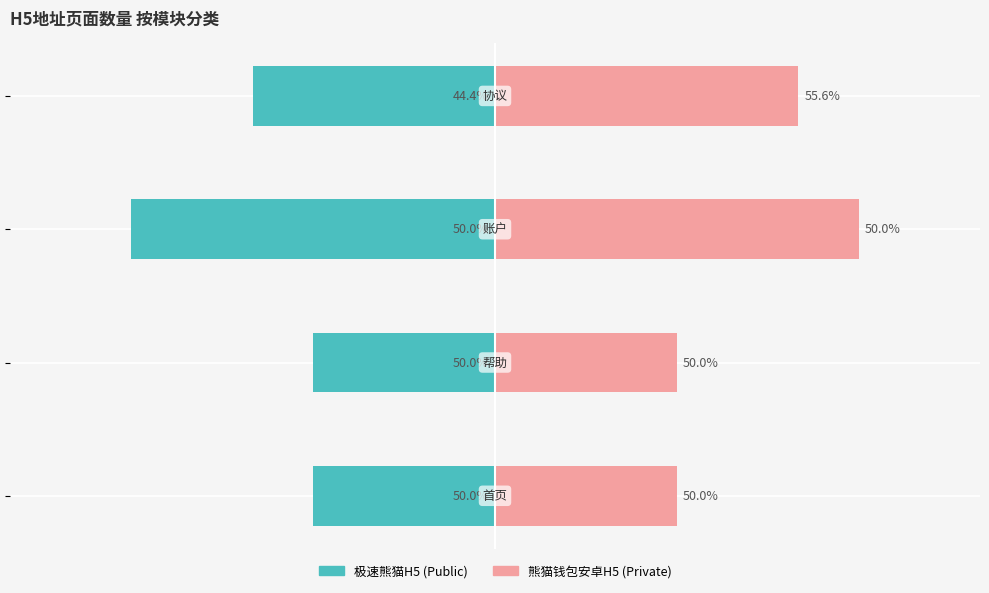

List the series in order of their overall mean, lowest first.

极速熊猫H5 (Public), 熊猫钱包安卓H5 (Private)